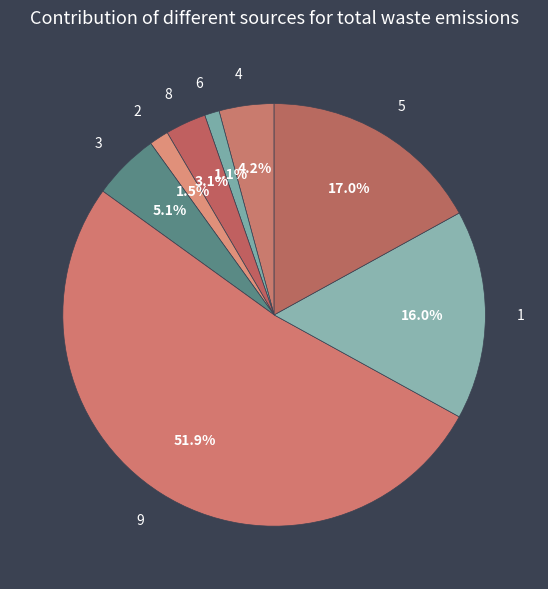

How many slices are in this pie chart?

8